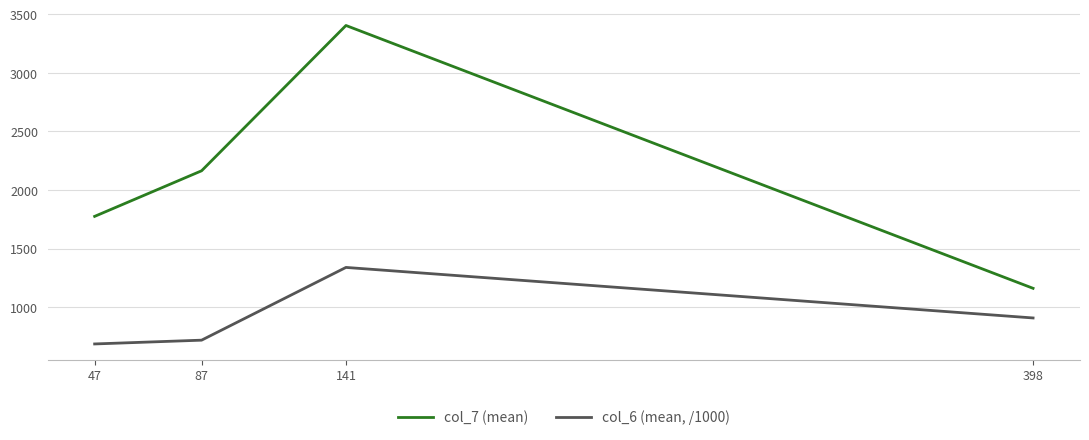

Which series has the widest spread of values?

col_7 (mean)